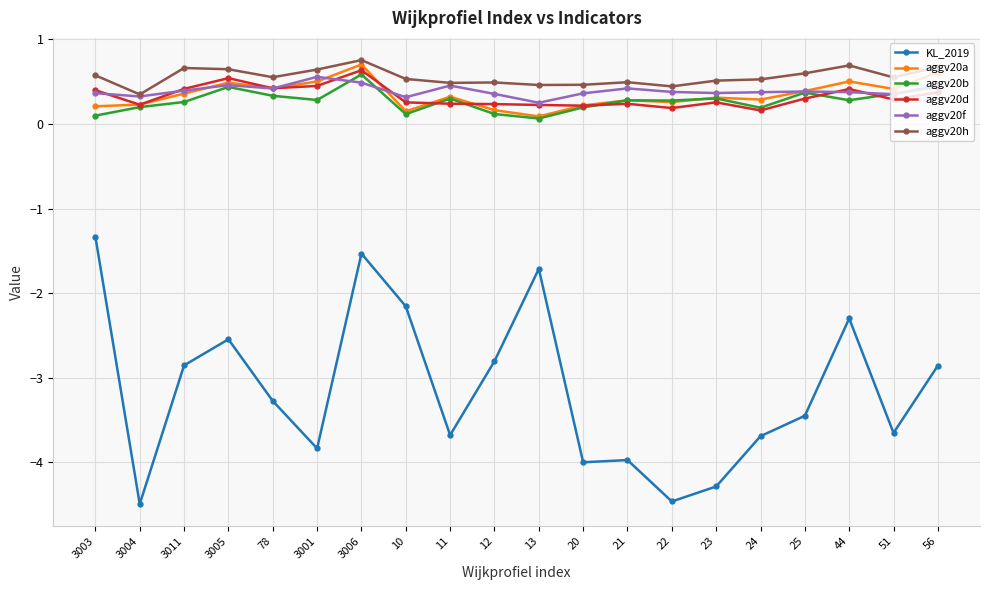

True or false: aggv20b has more than 1 interior local peaks.

True